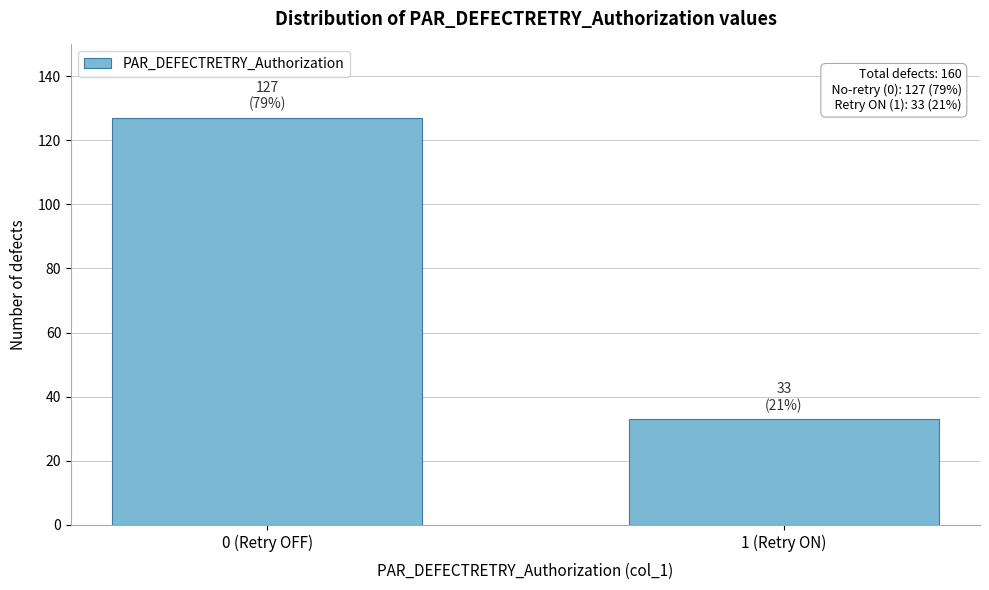

Reading right to left, list all the values displayed in this chart.

1 (Retry ON)=33	0 (Retry OFF)=127